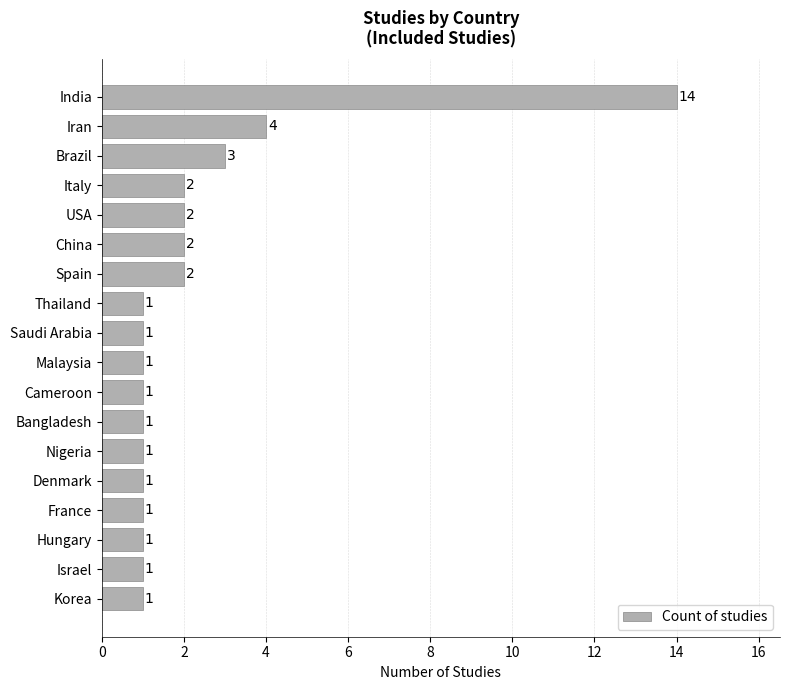

At which category does the chart reach its peak across all series?

India